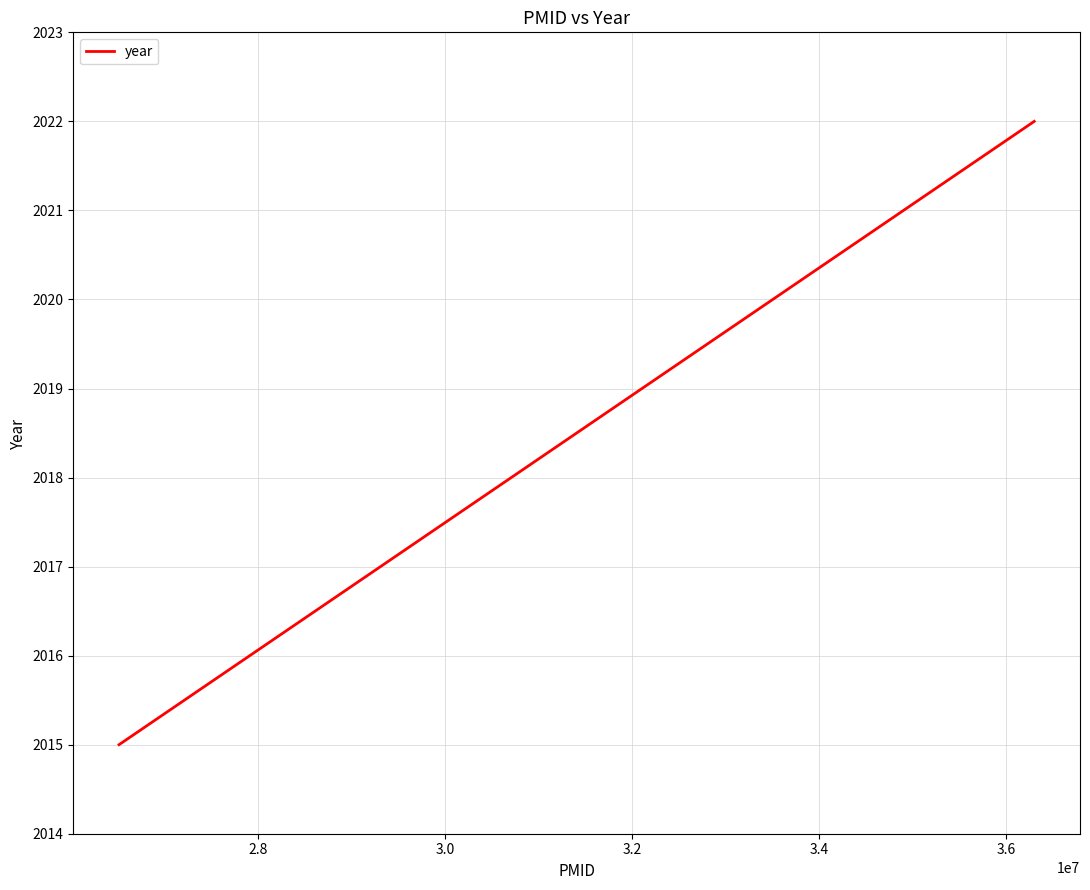

What is the difference between the maximum and minimum values?

7